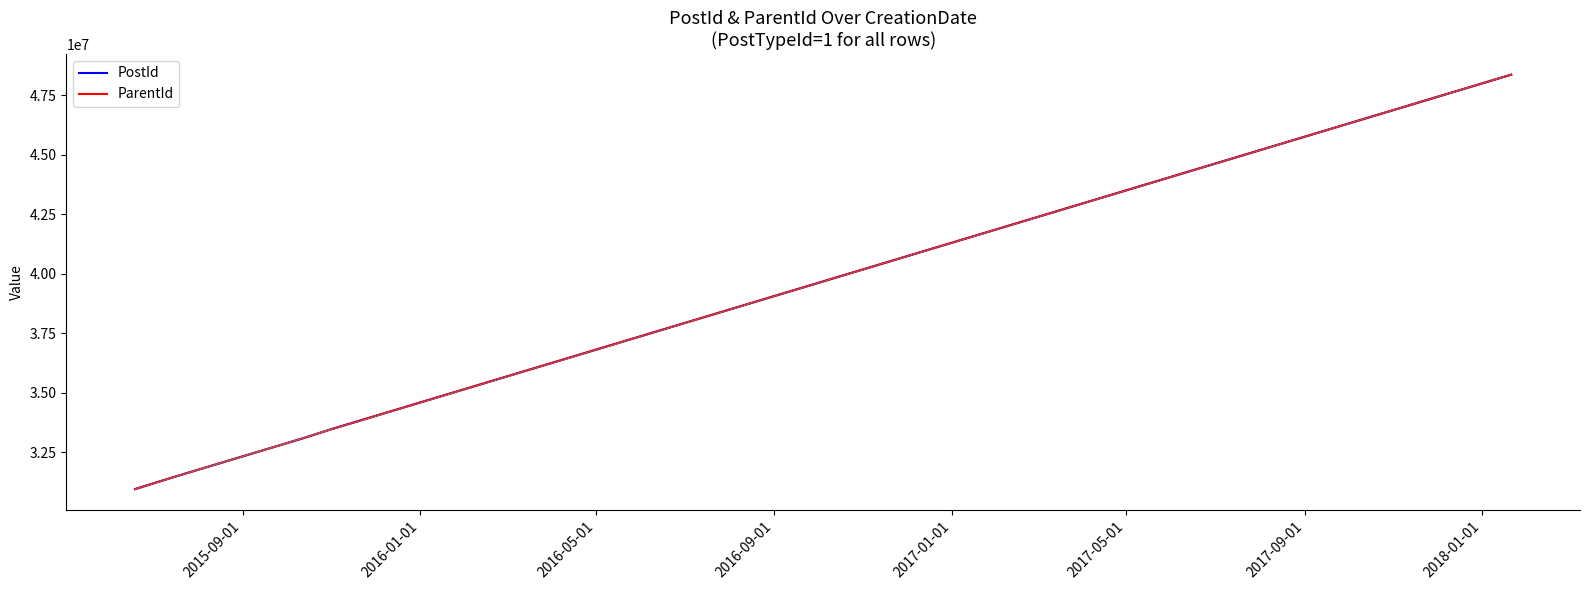

Does the chart have visible grid lines?

No